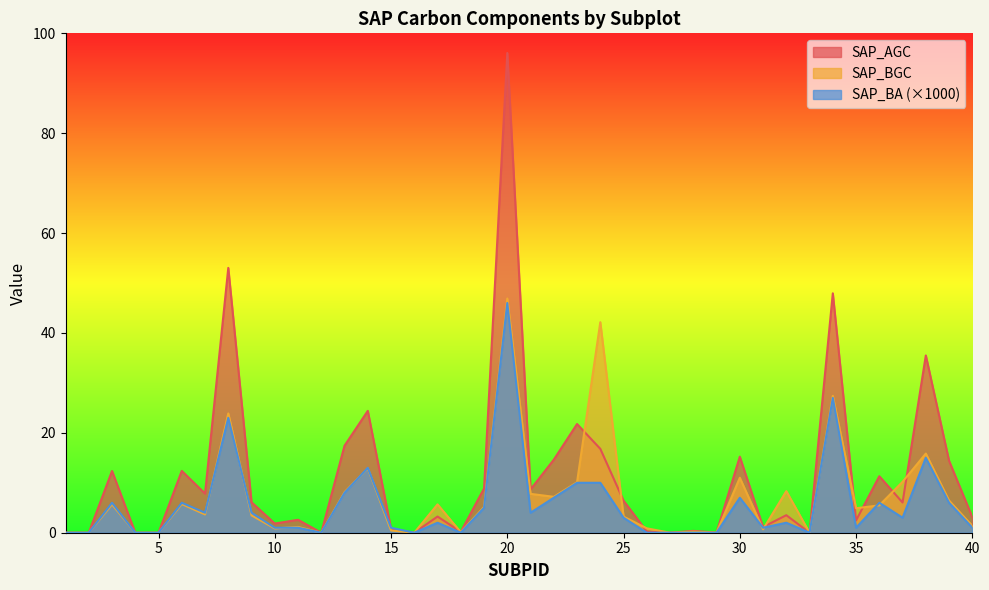

Rank the series at 4 from highest to lowest value.

SAP_AGC, SAP_BGC, SAP_BA